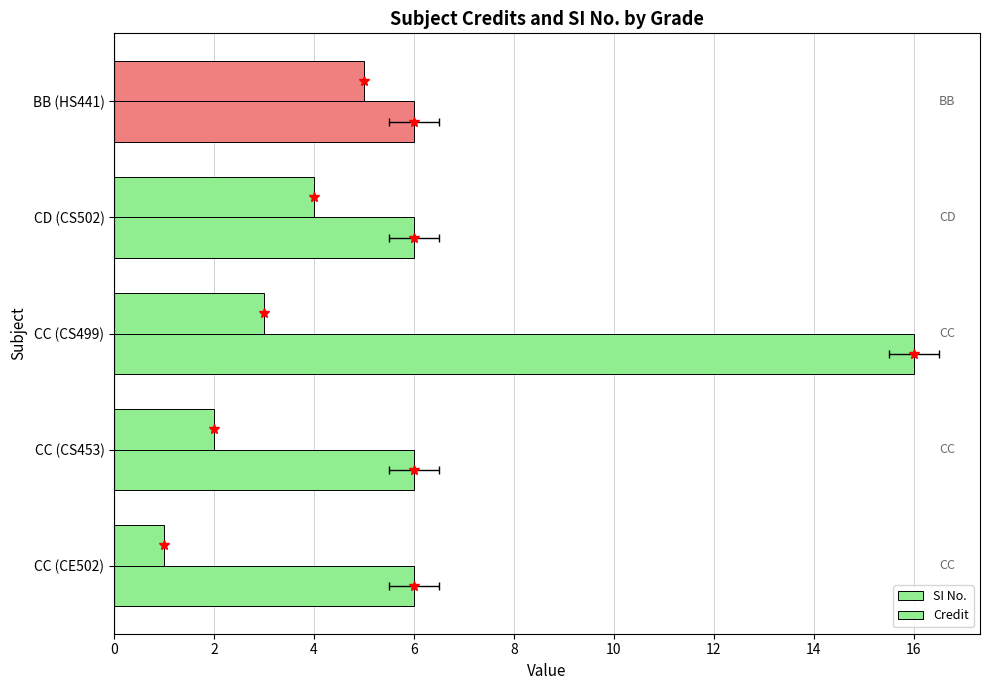

Is the value of SI No. at BB (HS441) greater than the value of Credit at CD (CS502)?

No